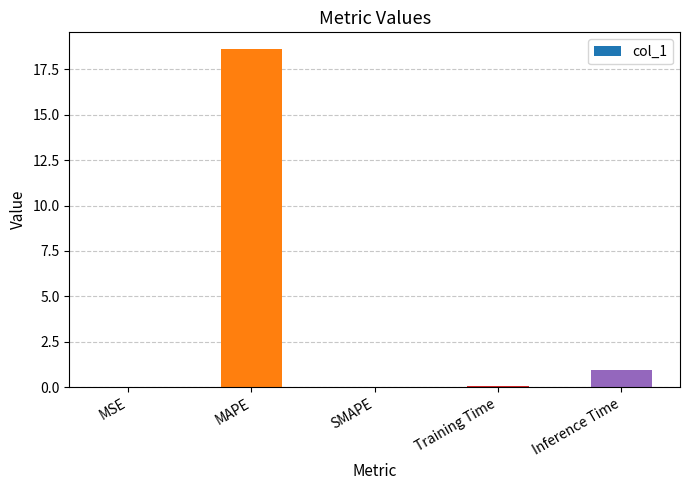

What value does the data have at Training Time?

0.1